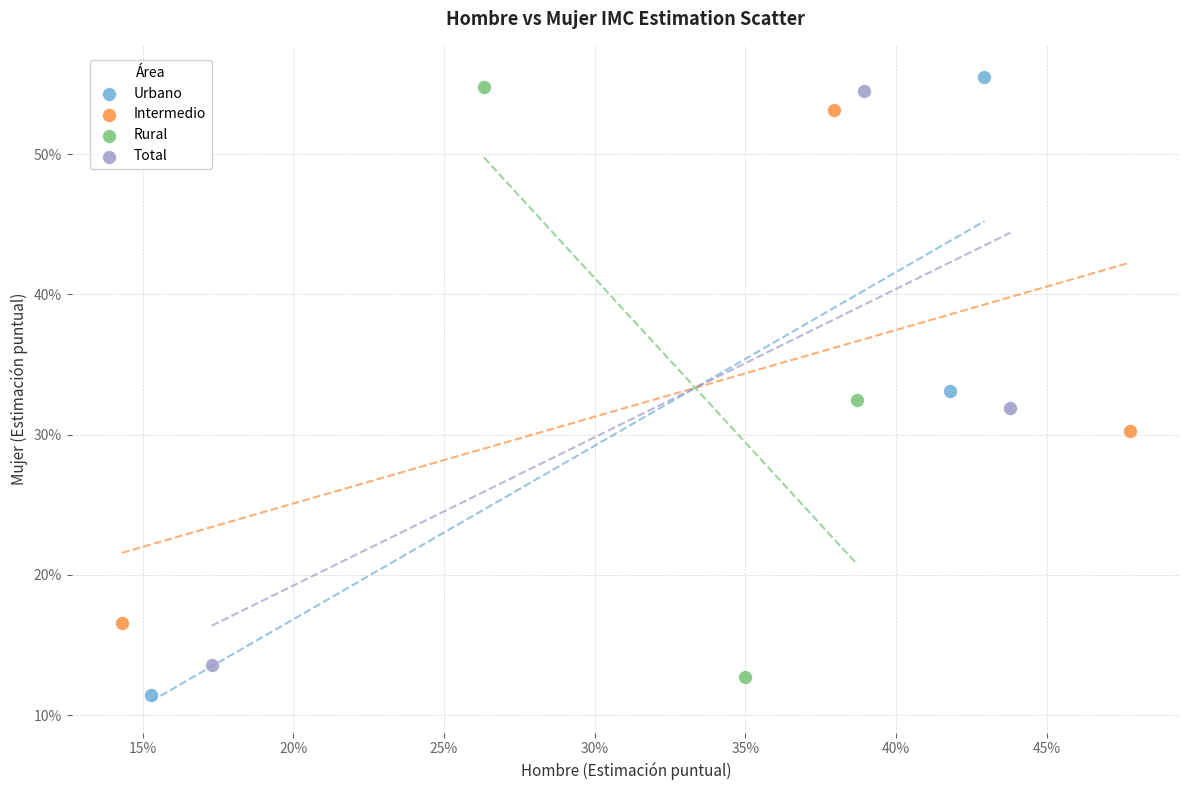

What are all the series names shown in the legend?

Urbano, Intermedio, Rural, Total